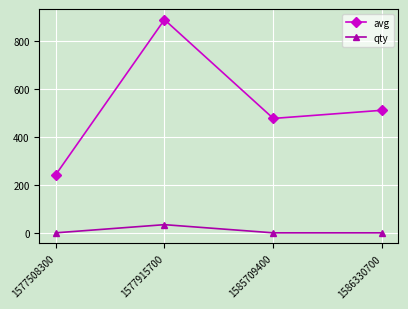

What is the minimum value shown in the chart?

1